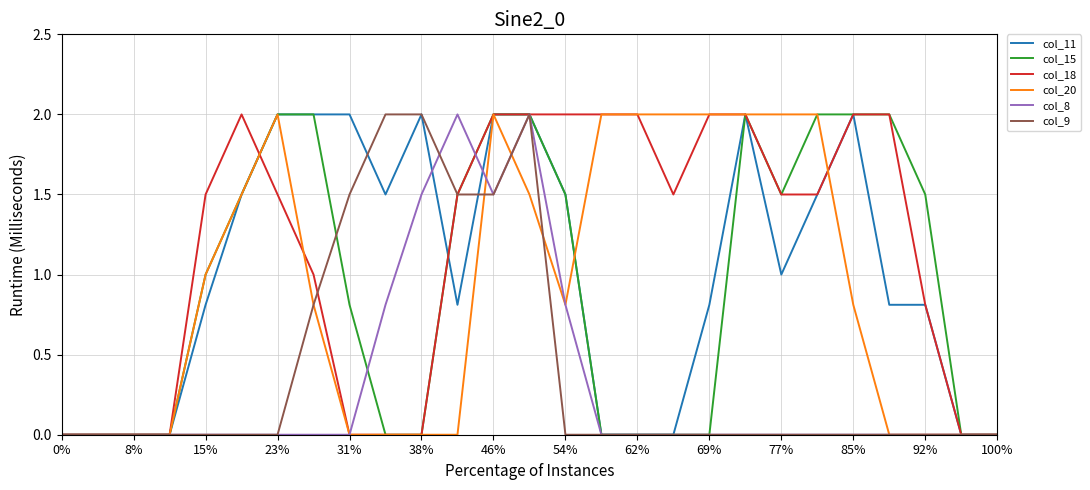

Which series has the largest total across all categories?

col_18